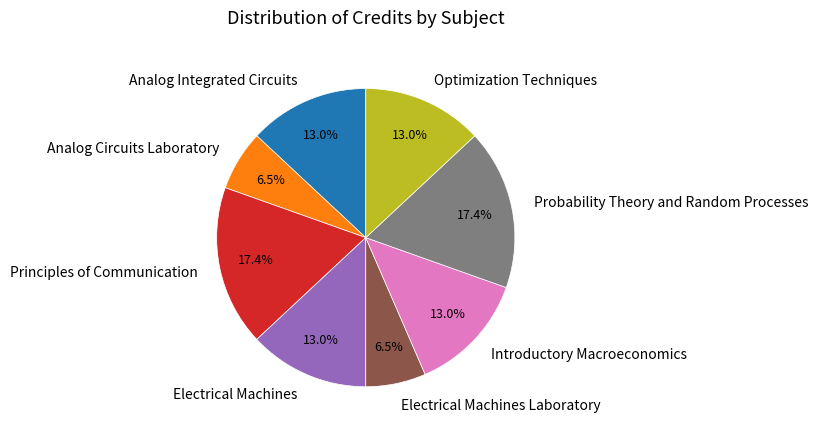

Count the number of slices in the pie.

8